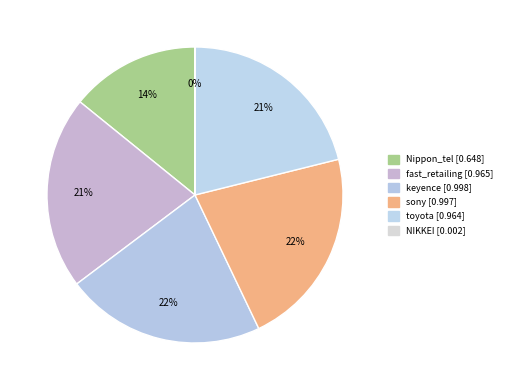

What portion of the pie excludes fast_retailing?

78.9%